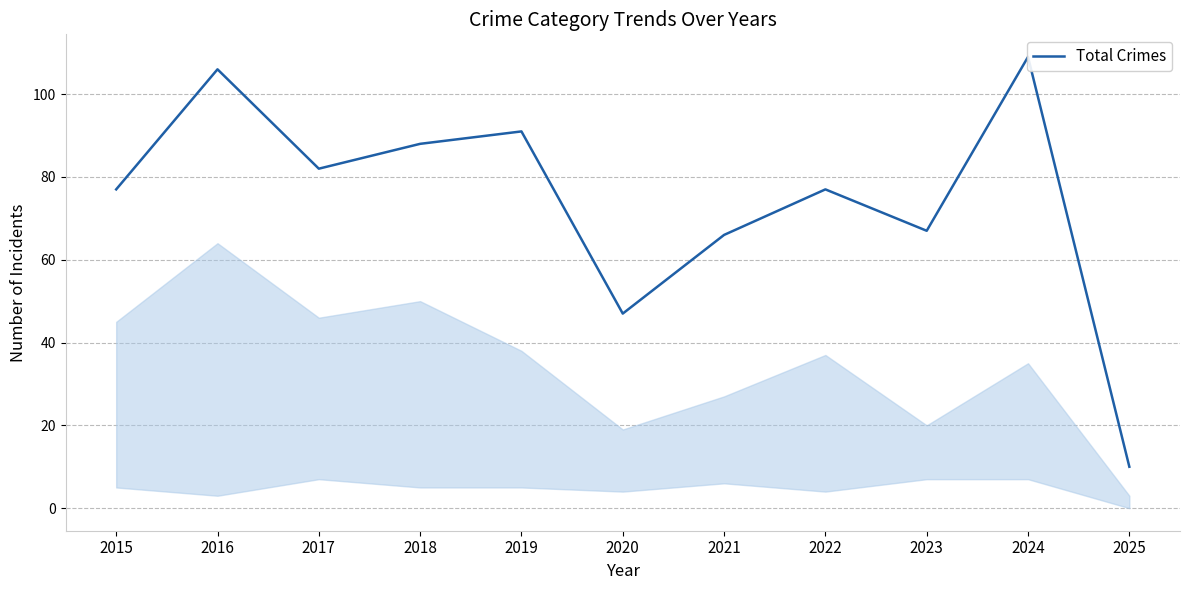

What is the ratio of the value at 2020 to the value at 2018?

0.5